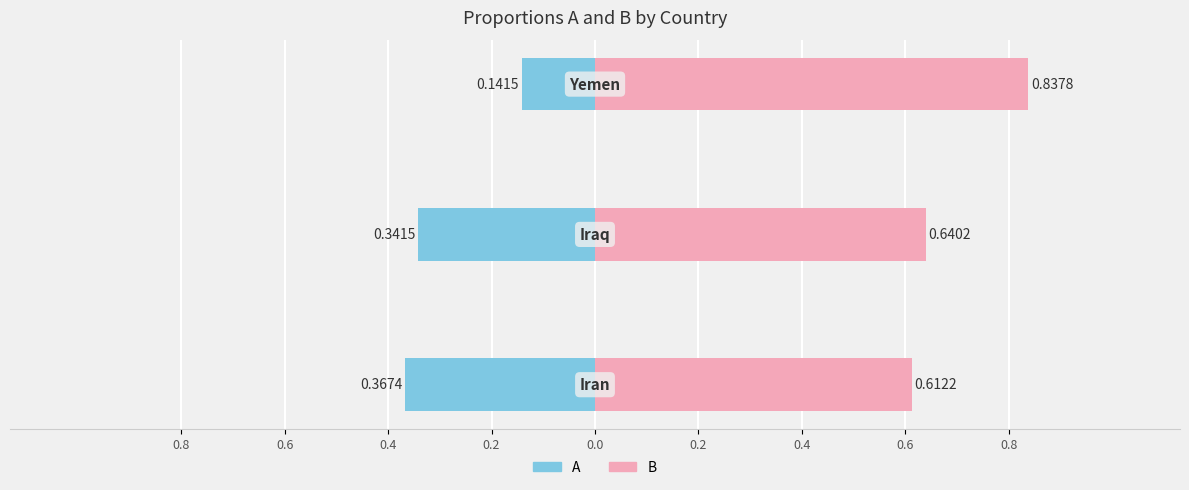

What is the maximum value shown in the chart?

0.8